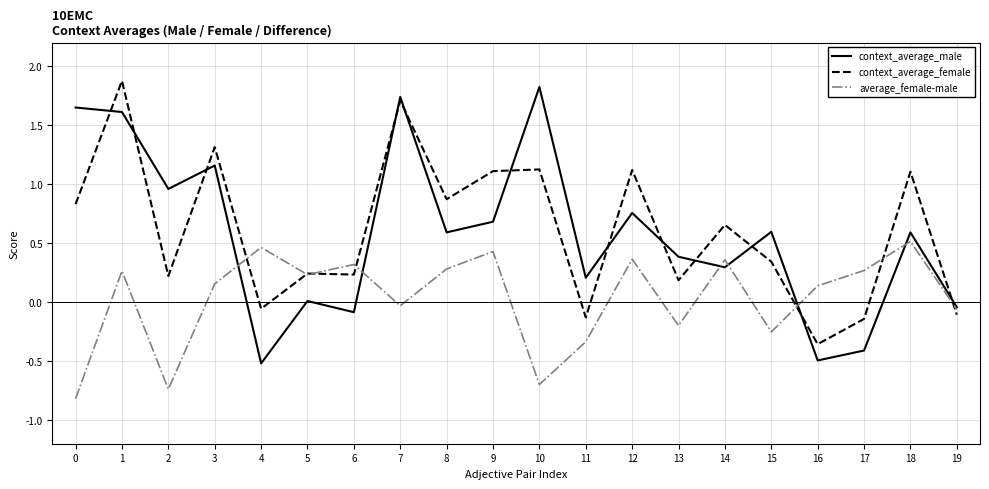

At which category is the sum across all series the highest?

1